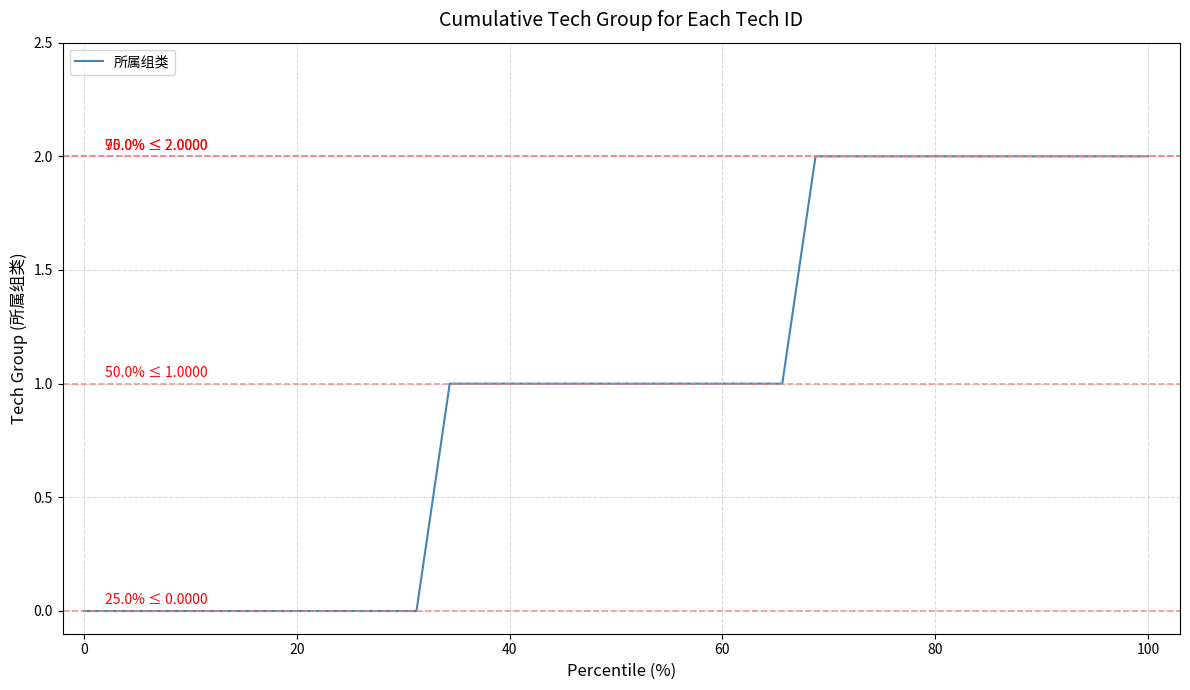

The value at 0 is -1. True or false?

False